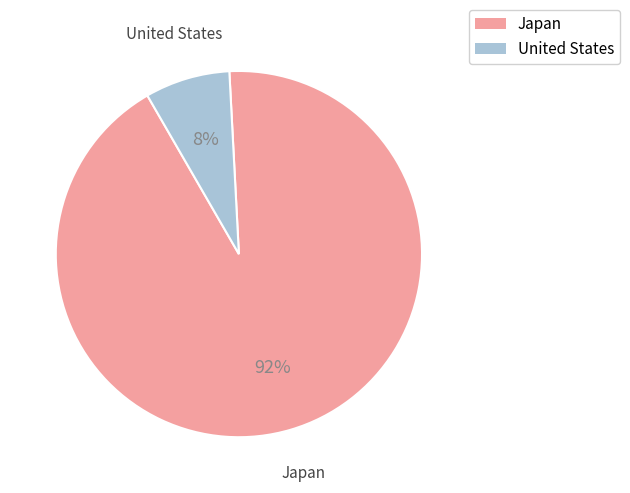

To the nearest percent, what is the average slice percentage?

50%